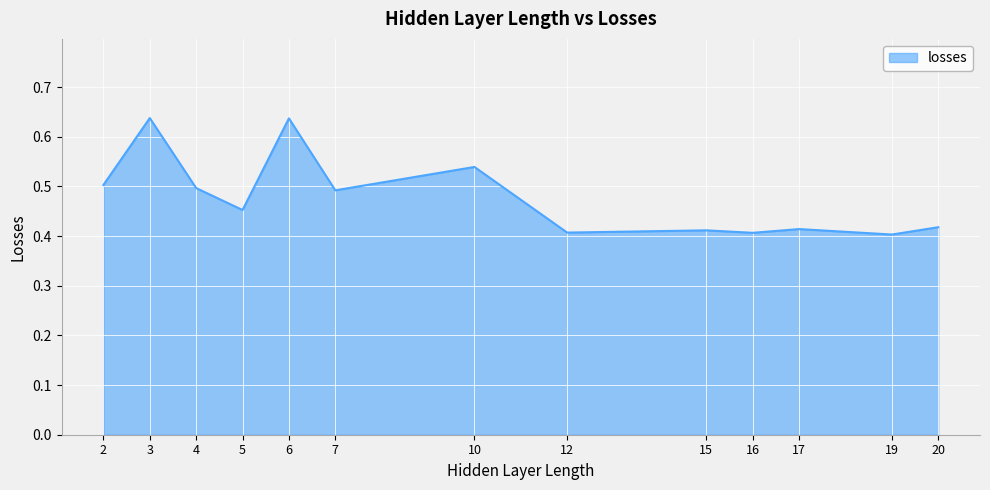

What is the sum of the values at 3 and 15?

1.0